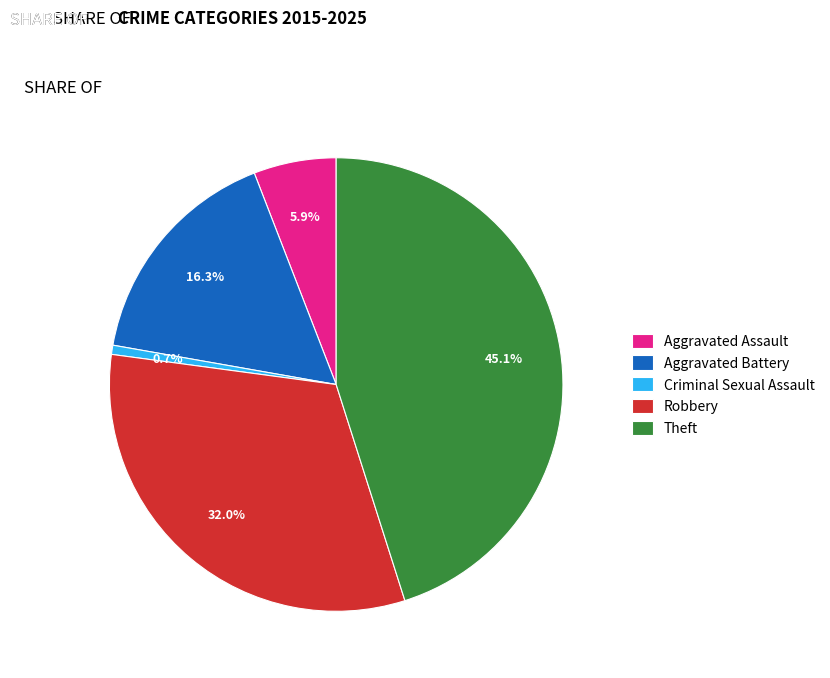

To the nearest percent, what is the difference between the largest and smallest slice percentages?

44%